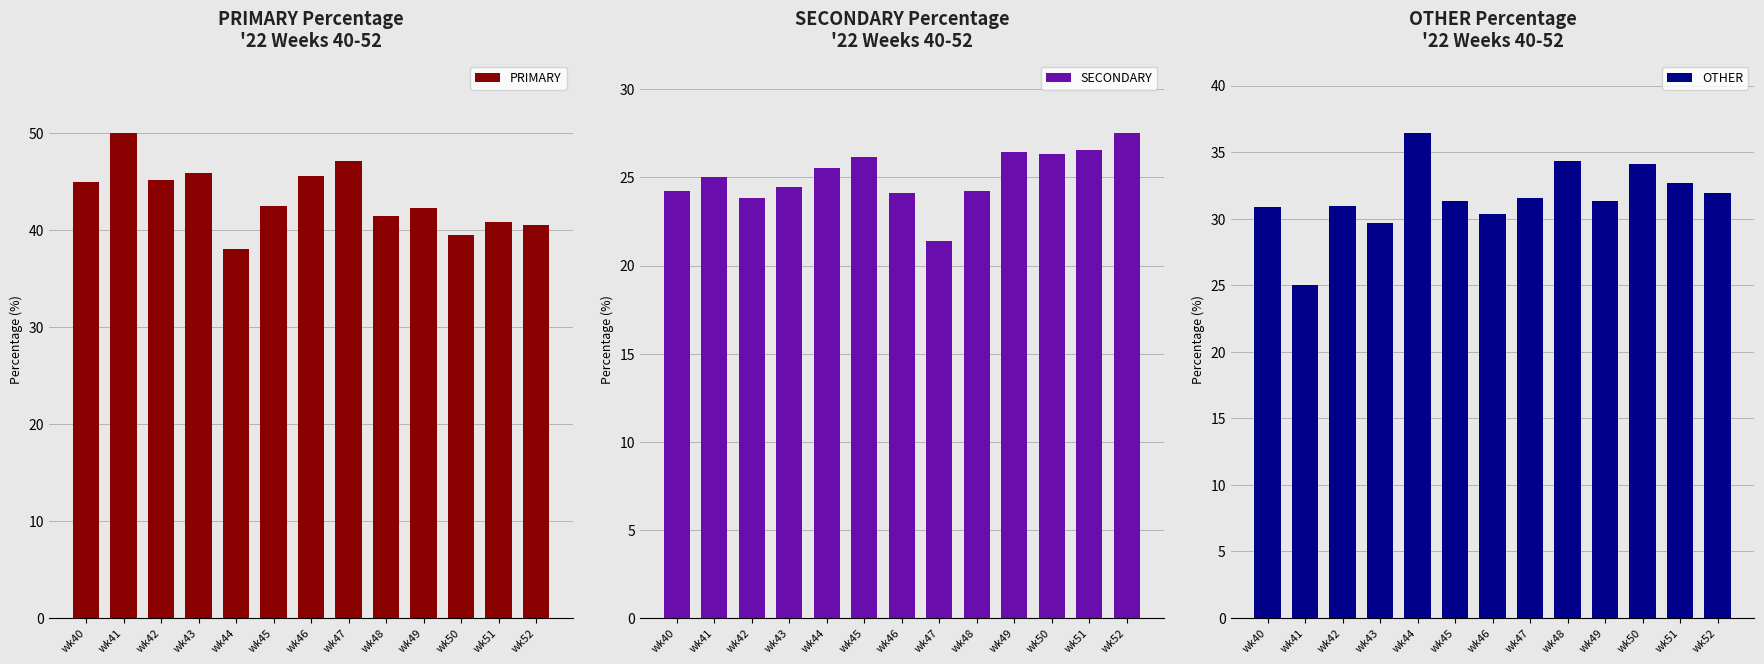

Is the value of PRIMARY at wk44 greater than the value of OTHER at wk40?

Yes